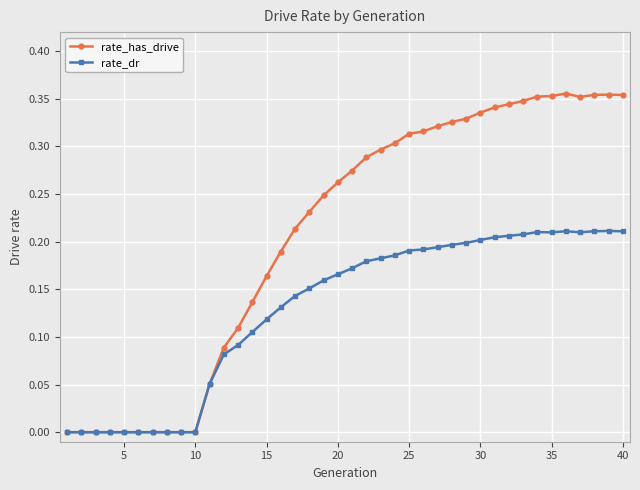

True or false: rate_has_drive has more than 1 points higher than both neighbors.

True